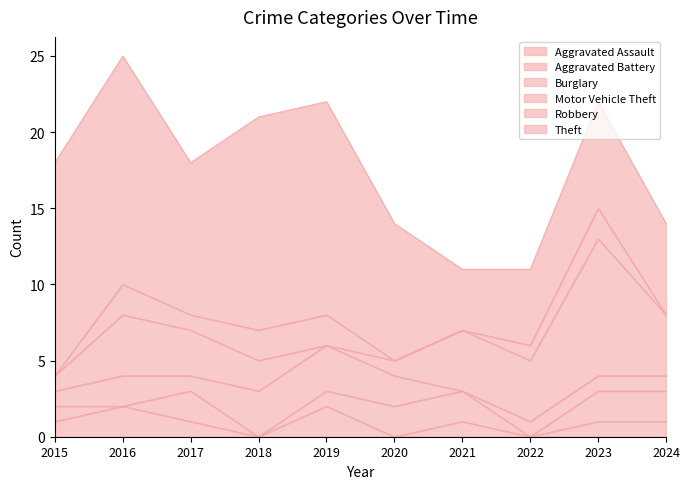

Count the number of data series in this chart.

6